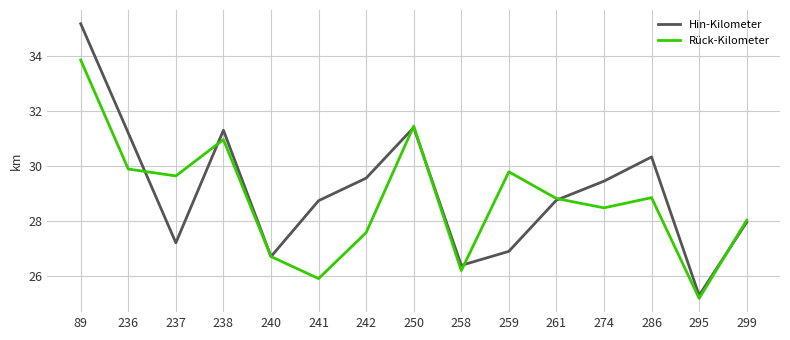

Read the Hin-Kilometer value at 274.

29.5